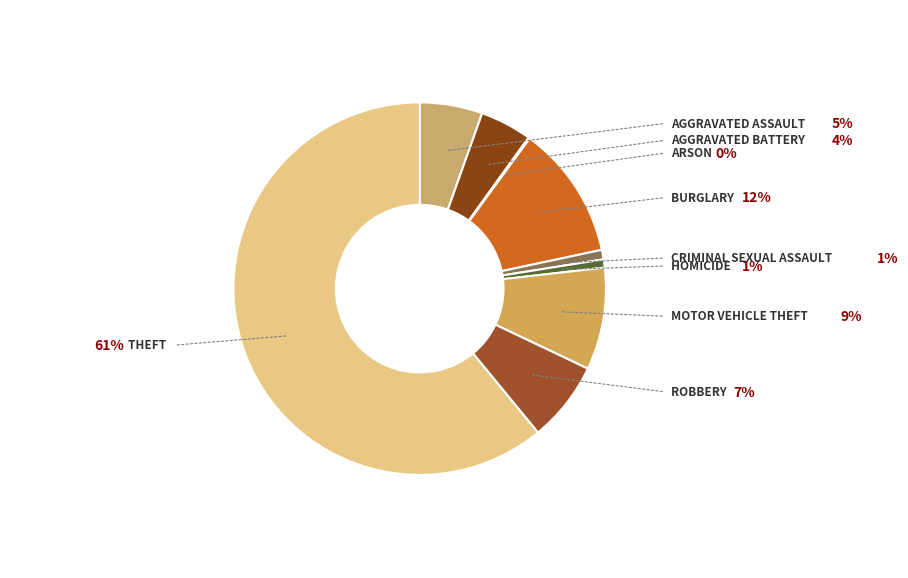

Count the number of slices in the pie.

9